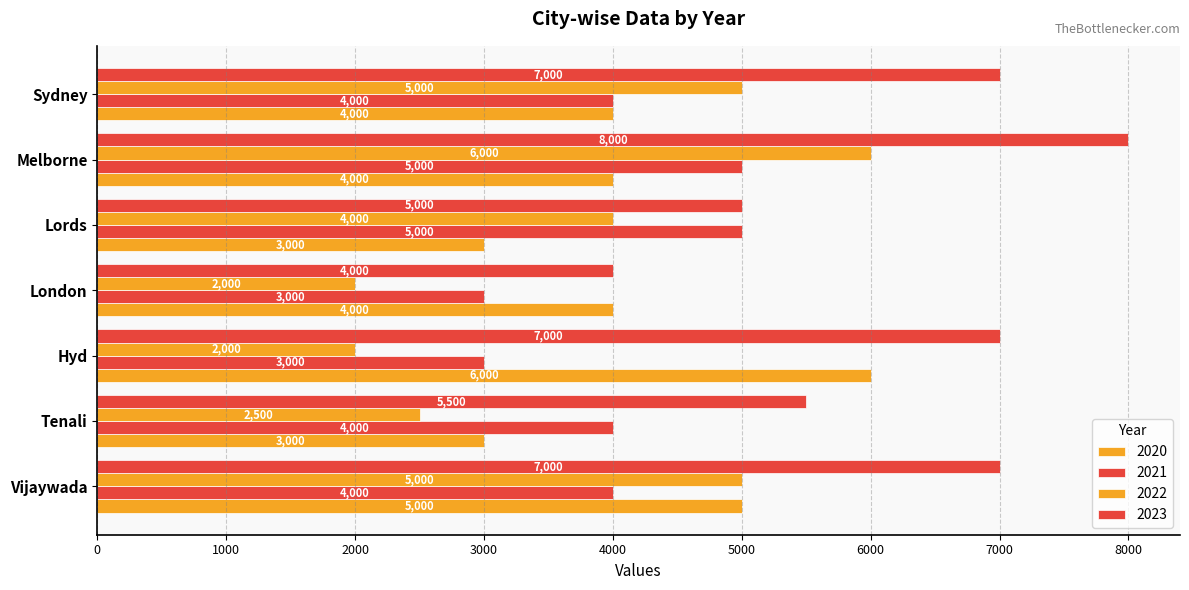

How many distinct data groups are displayed?

4